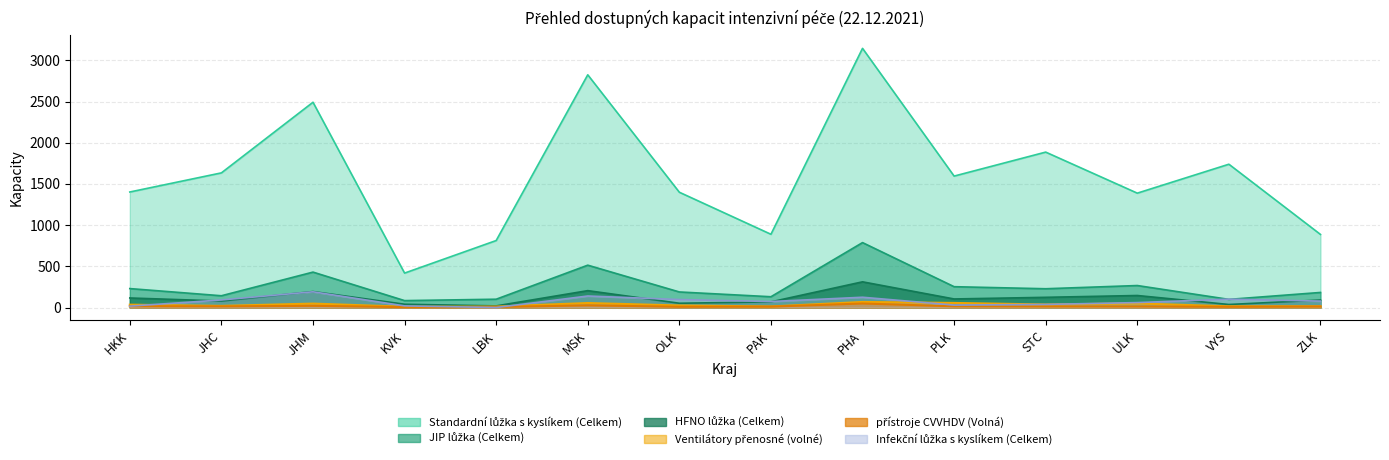

What are all the series names shown in the legend?

Standardní lůžka s kyslíkem (Celkem), JIP lůžka (Celkem), HFNO lůžka (Celkem), Ventilátory přenosné (volné), přístroje CVVHDV (Volná), Infekční lůžka s kyslíkem (Celkem)